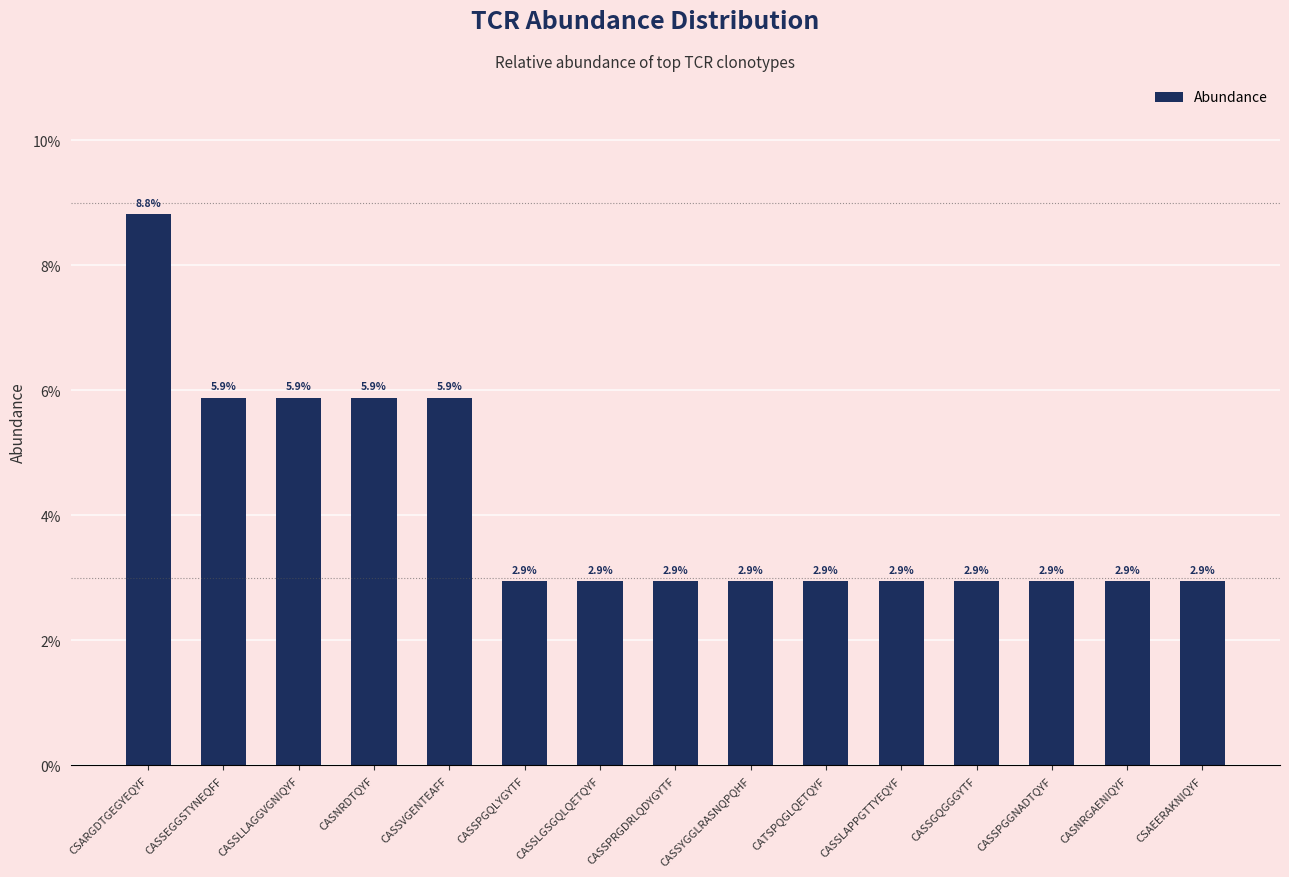

Reading right to left, list all the values displayed in this chart.

CSAEERAKNIQYF=0.0	CASNRGAENIQYF=0.0	CASSPGGNADTQYF=0.0	CASSGQGGGYTF=0.0	CASSLAPPGTTYEQYF=0.0	CATSPQGLQETQYF=0.0	CASSYGGLRASNQPQHF=0.0	CASSPRGDRLQDYGYTF=0.0	CASSLGSGQLQETQYF=0.0	CASSPGQLYGYTF=0.0	CASSVGENTEAFF=0.1	CASNRDTQYF=0.1	CASSLLAGGVGNIQYF=0.1	CASSEGGSTYNEQFF=0.1	CSARGDTGEGYEQYF=0.1